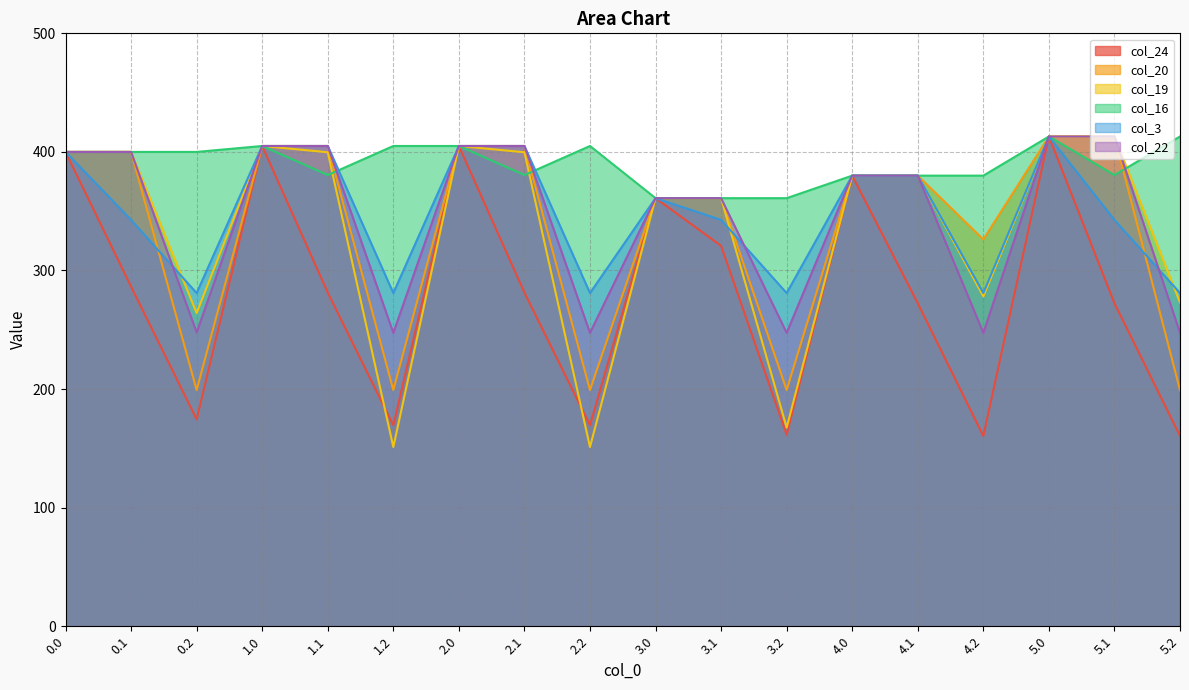

Which series has the widest spread of values?

col_19